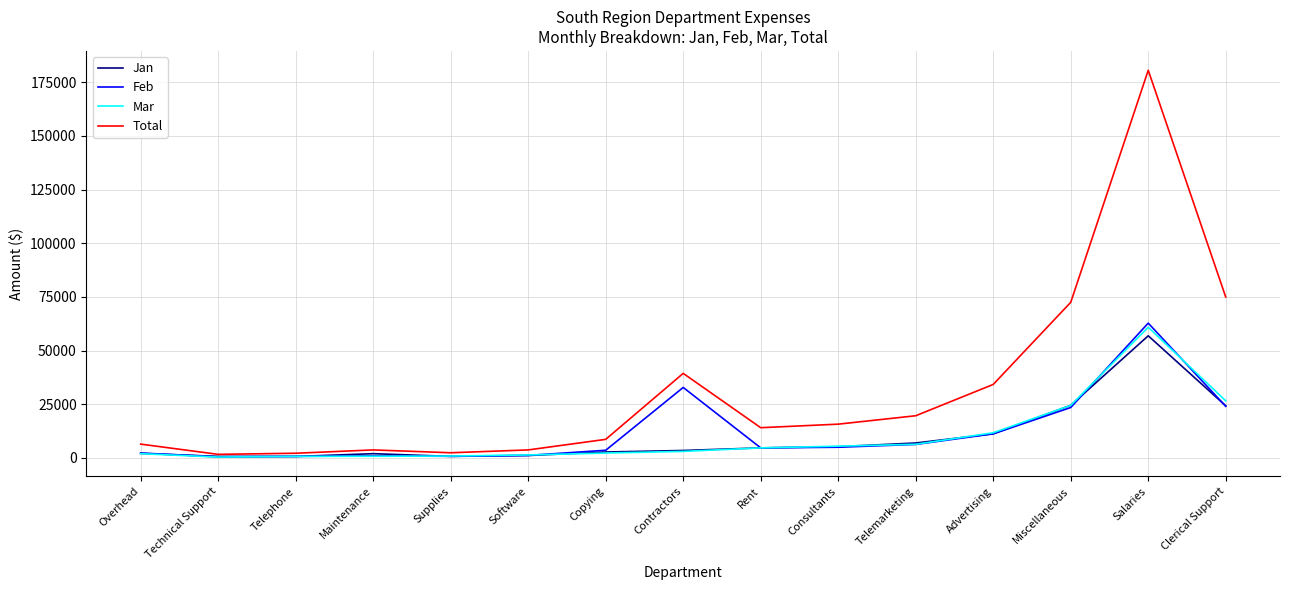

At which category is the sum across all series the highest?

Salaries